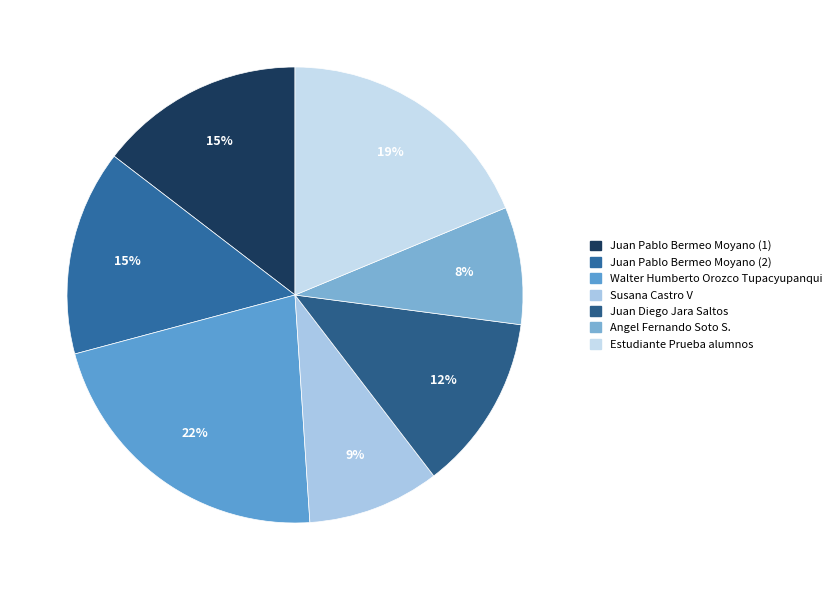

To the nearest percent, what portion does Juan Pablo Bermeo Moyano (1) represent?

15%